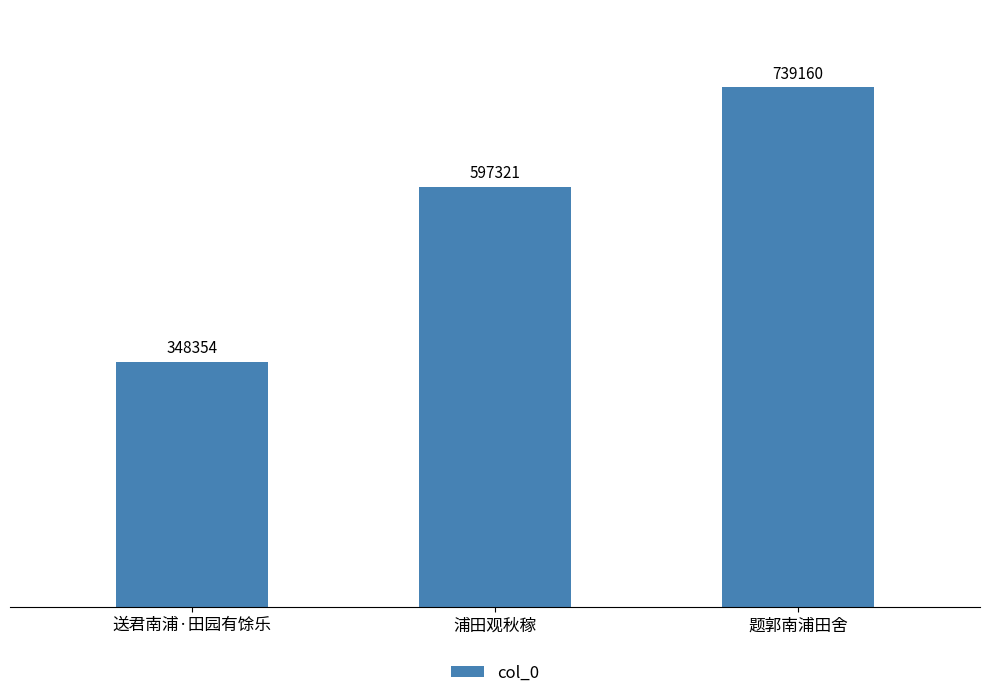

List the labels in order of value, smallest first.

送君南浦·田园有馀乐, 浦田观秋稼, 题郭南浦田舍